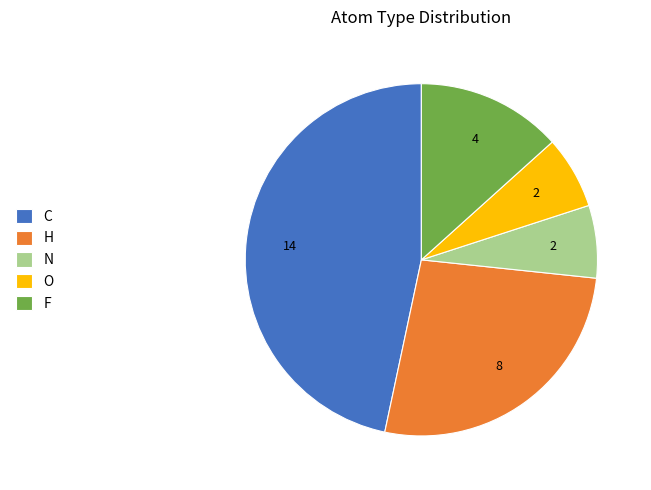

The H slice represents 33% of the pie. True or false?

False